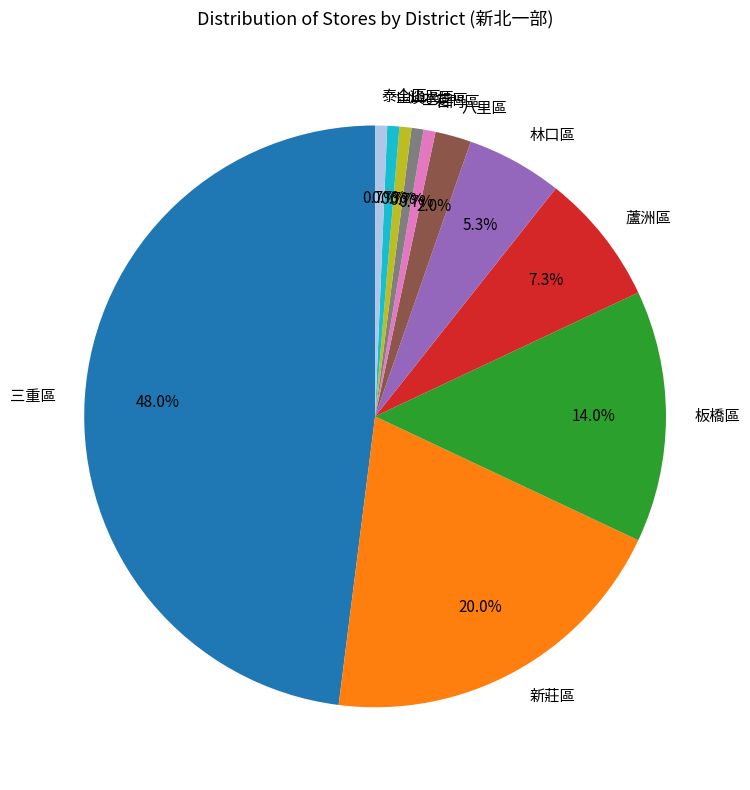

Combined, what portion of the pie is 石門區 and 八里區?

2.7%